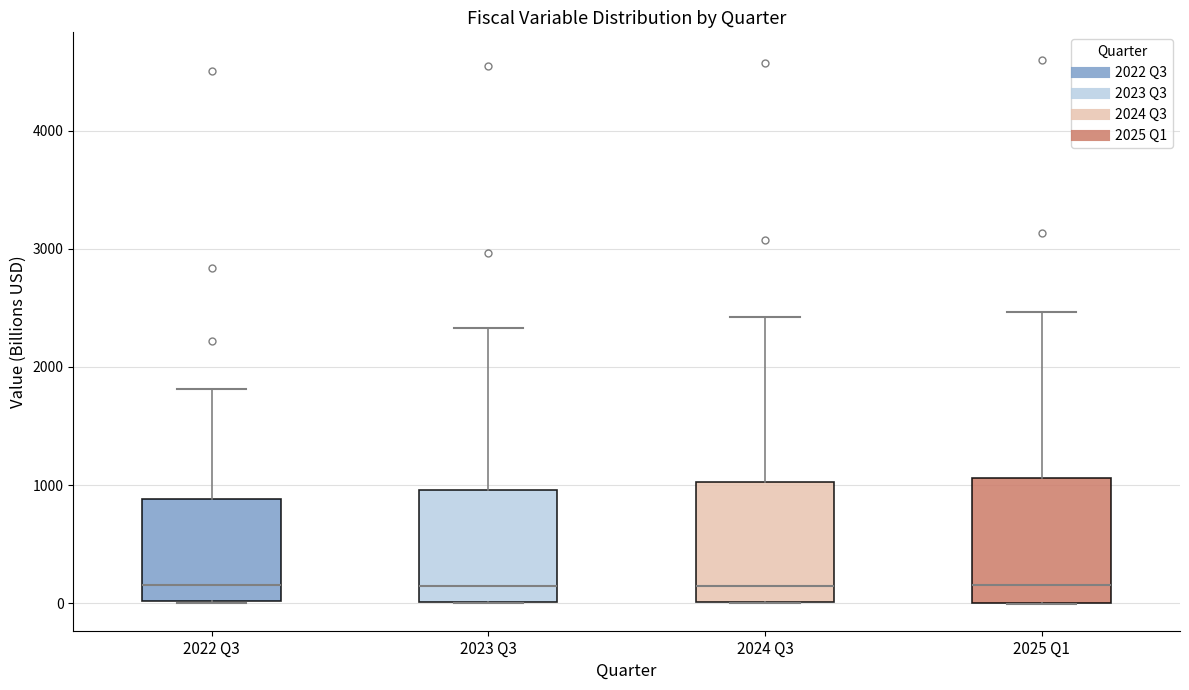

Reading left to right, transcribe this box plot: for each box, give where its median line is, the range the box spans, and where its two whiskers end, as read against the y-axis. The values are not printed on the chart, so give them approximately, as read against the axis.

2022 Q3: median 200, box 0 to 900, whiskers 0 to 1800
2023 Q3: median 100, box 0 to 1000, whiskers 0 to 2300
2024 Q3: median 100, box 0 to 1000, whiskers 0 to 2400
2025 Q1: median 200, box 0 to 1100, whiskers 0 to 2500